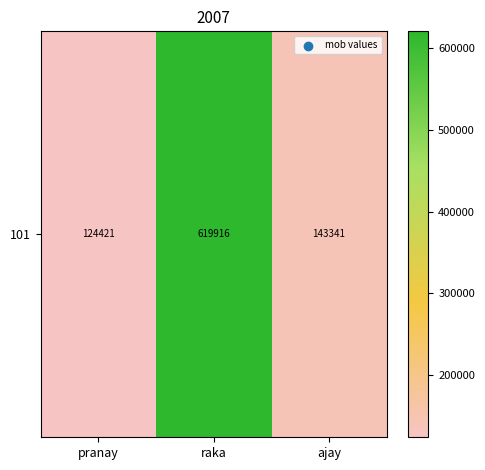

What is the greatest value displayed?

619916